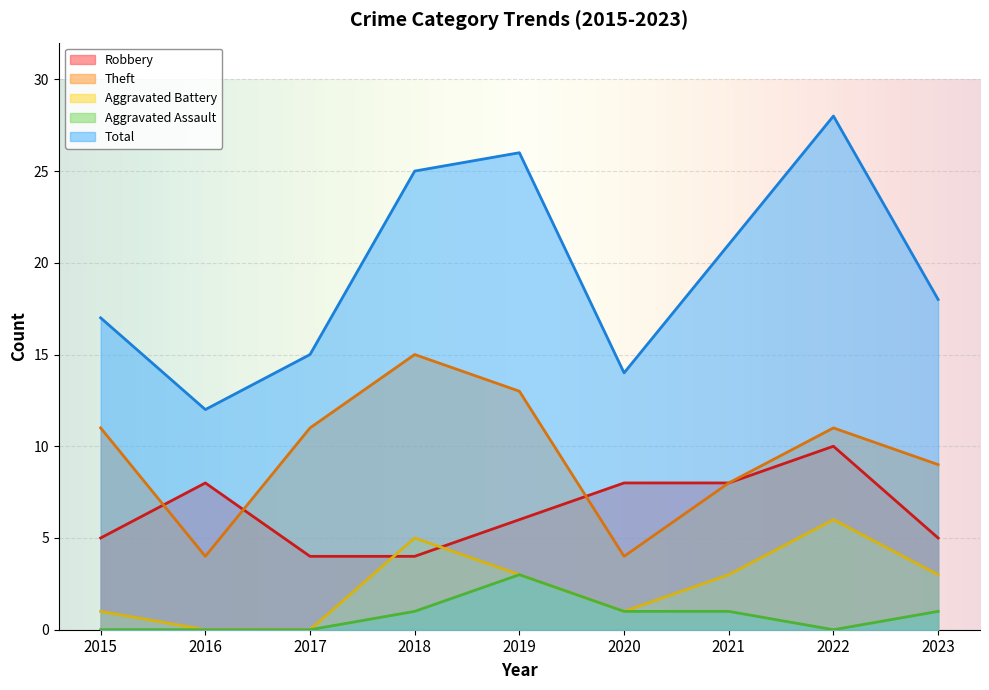

What is the value of the Aggravated Assault point at the 5th from the left?

3